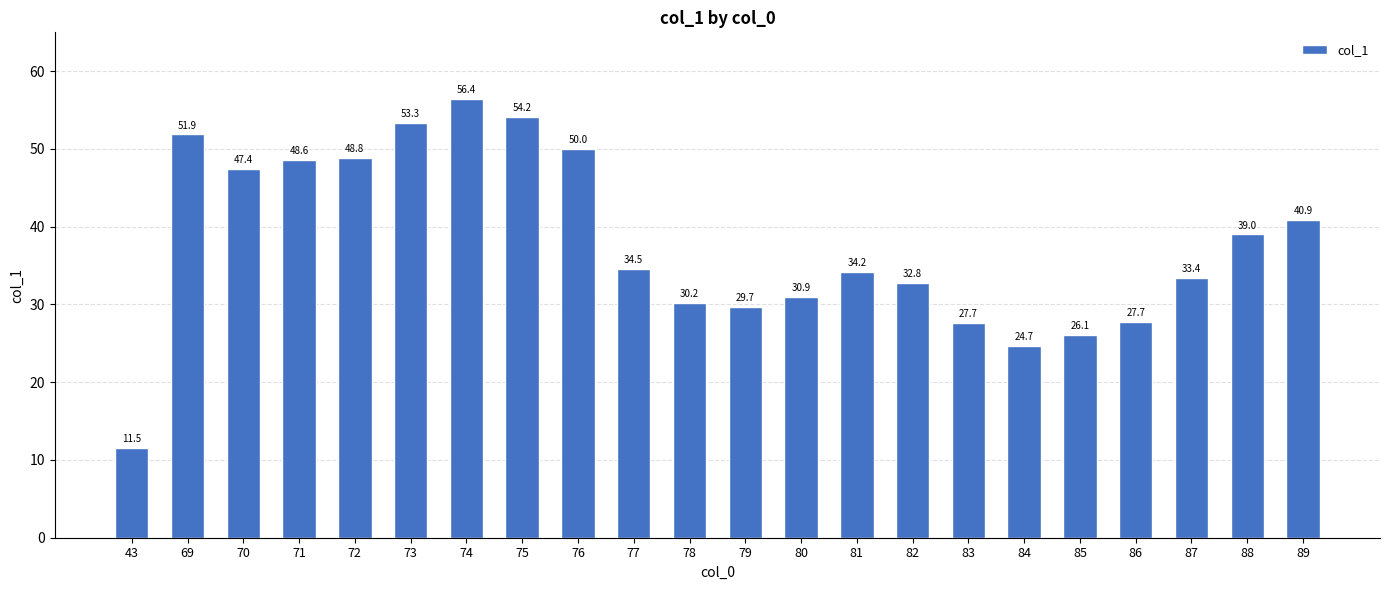

Which category has the lowest value across all series?

43